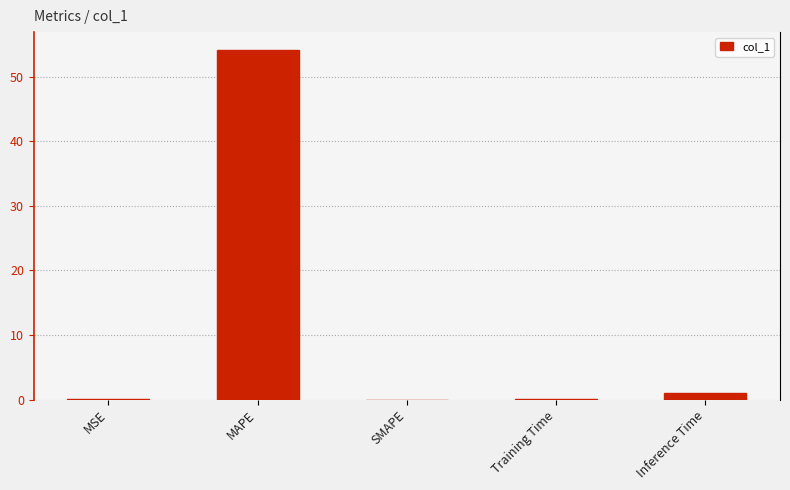

What is the greatest value displayed?

54.2